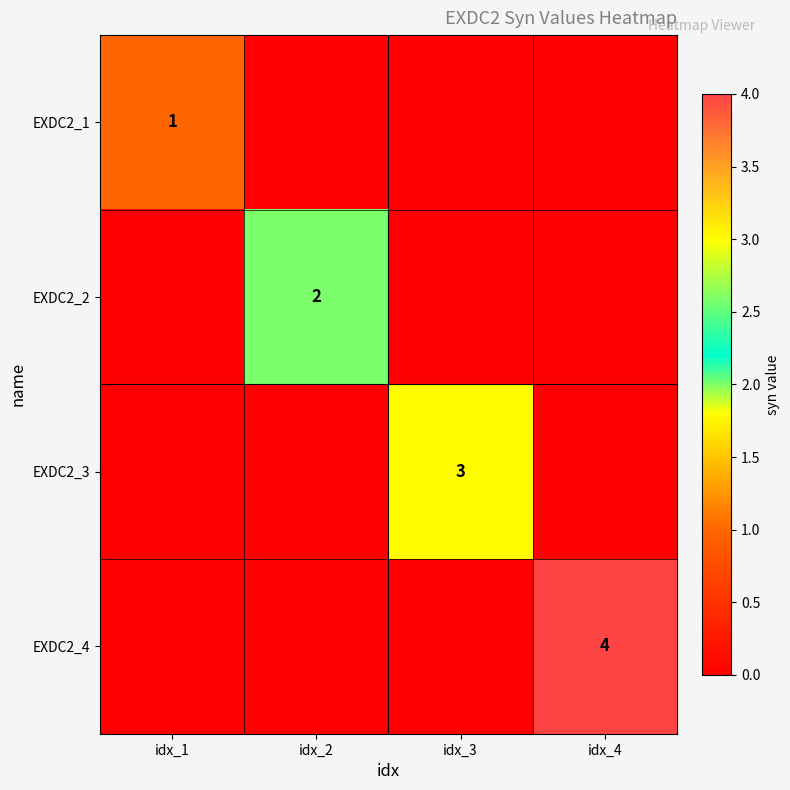

True or false: EXDC2_4 has a value of 4 at idx_4.

True